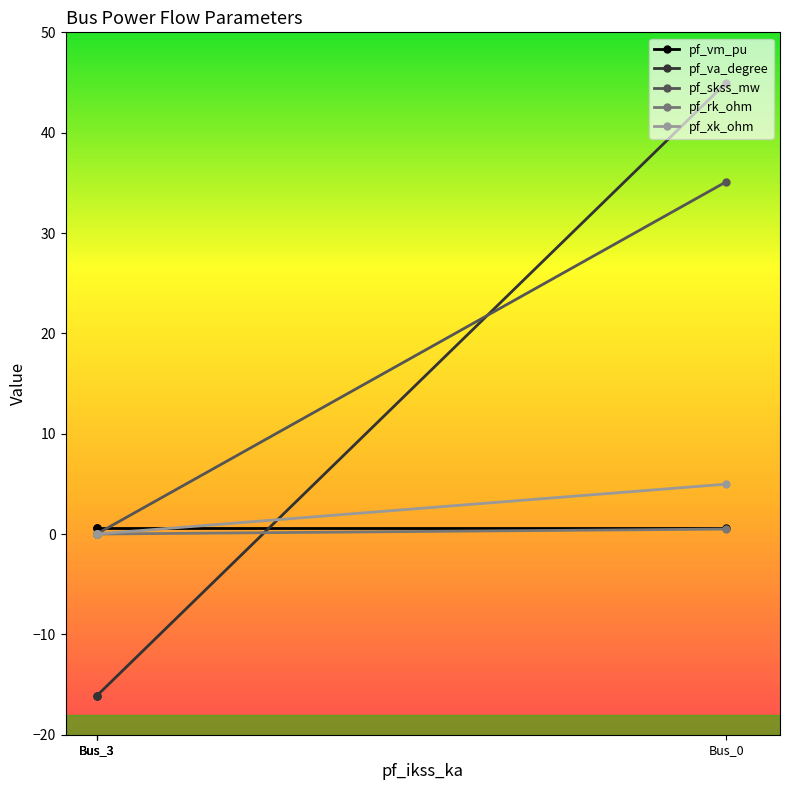

Which series has the widest spread of values?

pf_va_degree